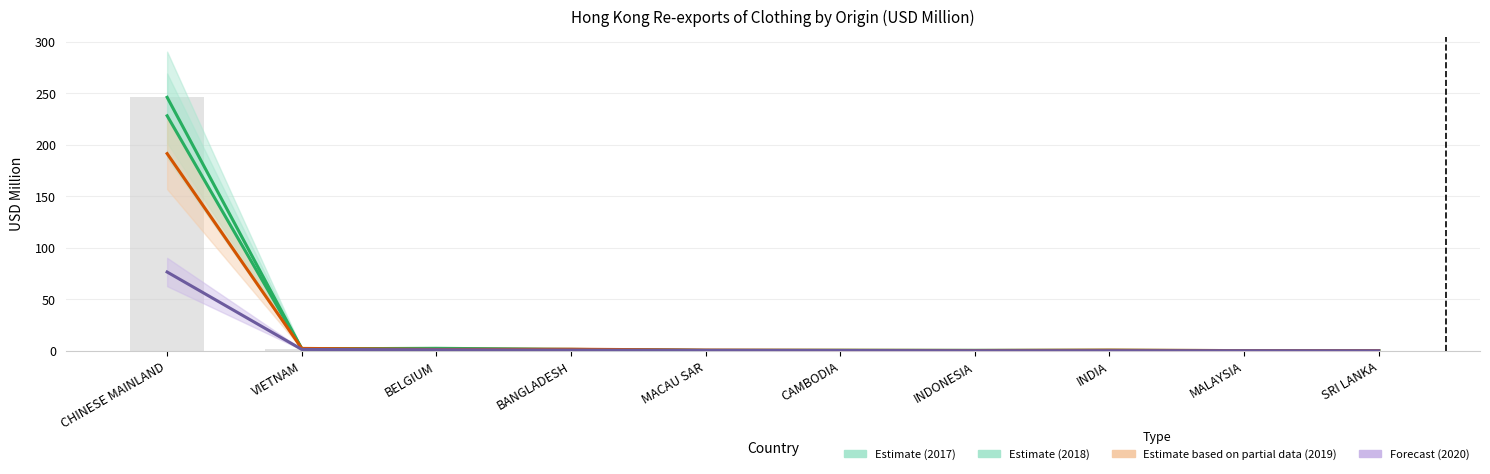

Which label corresponds to the smallest value in the chart?

SRI LANKA